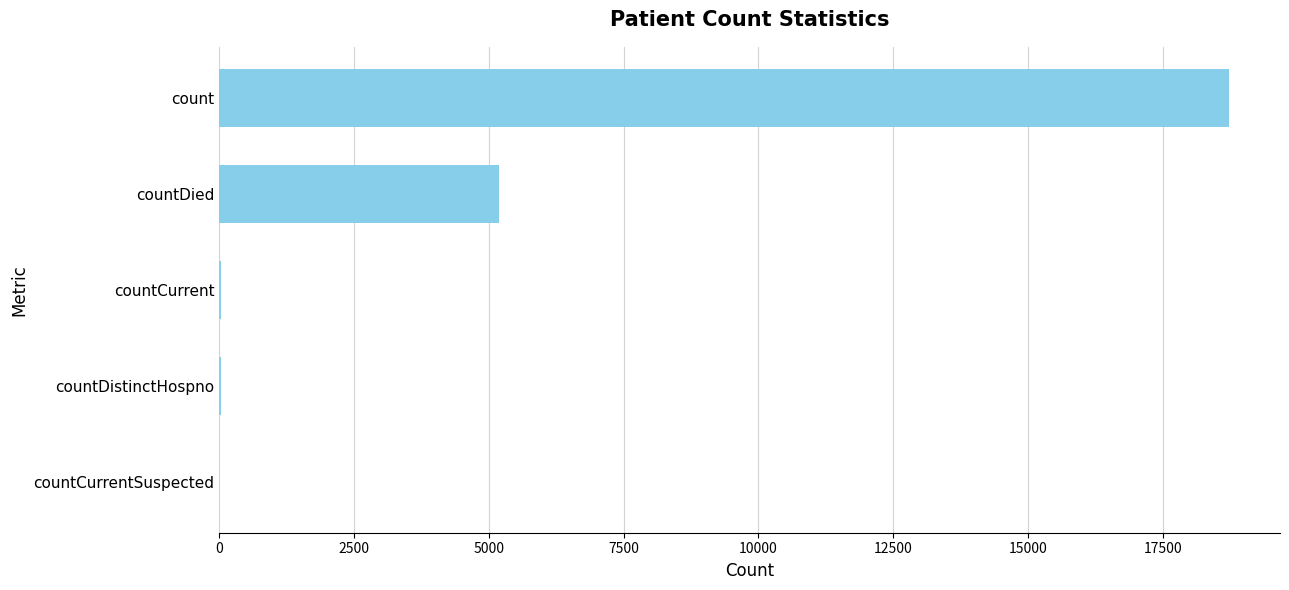

The value at countDied is 5195. True or false?

True